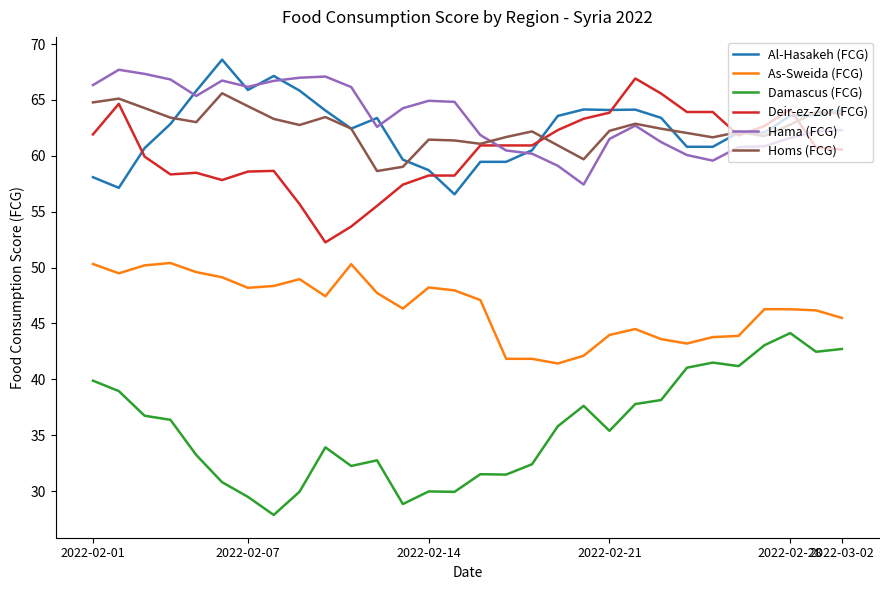

What is the maximum value shown in the chart?

68.6